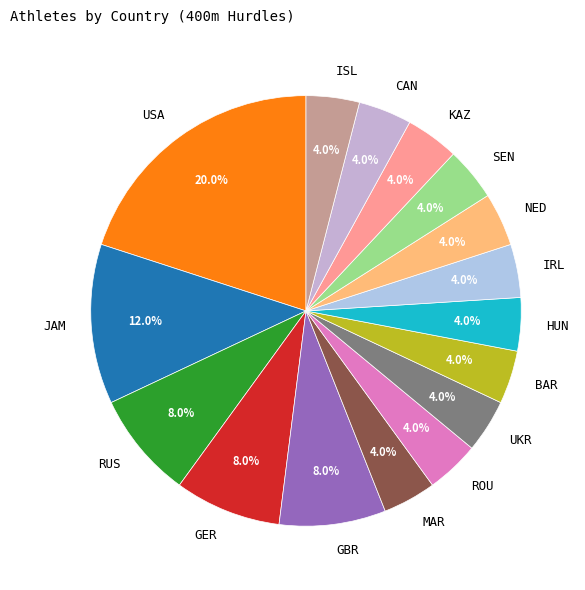

Is there any slice that represents more than half of the pie?

No